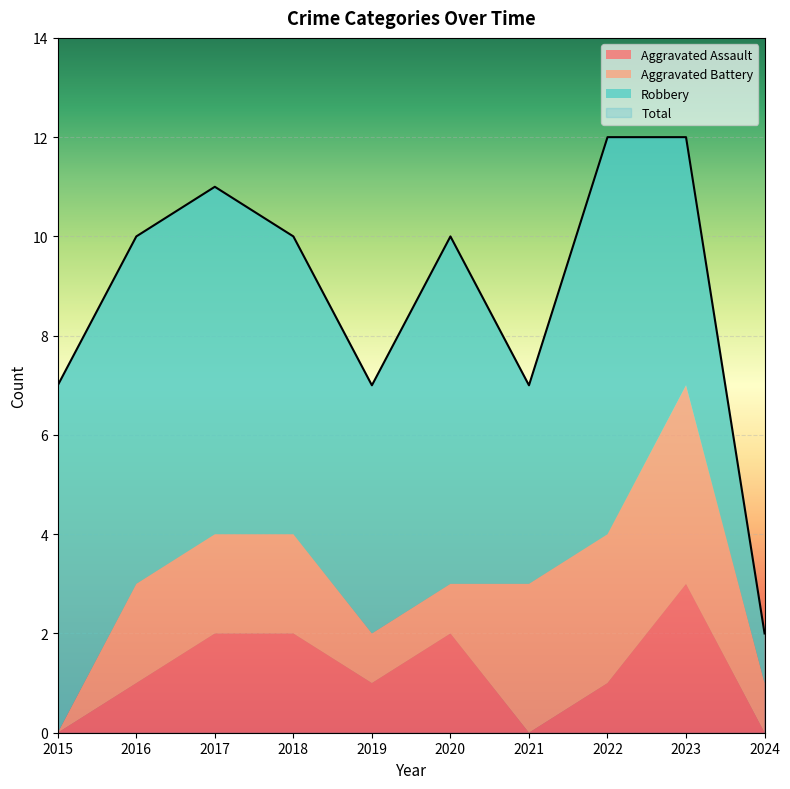

What is the minimum value for Total?

2